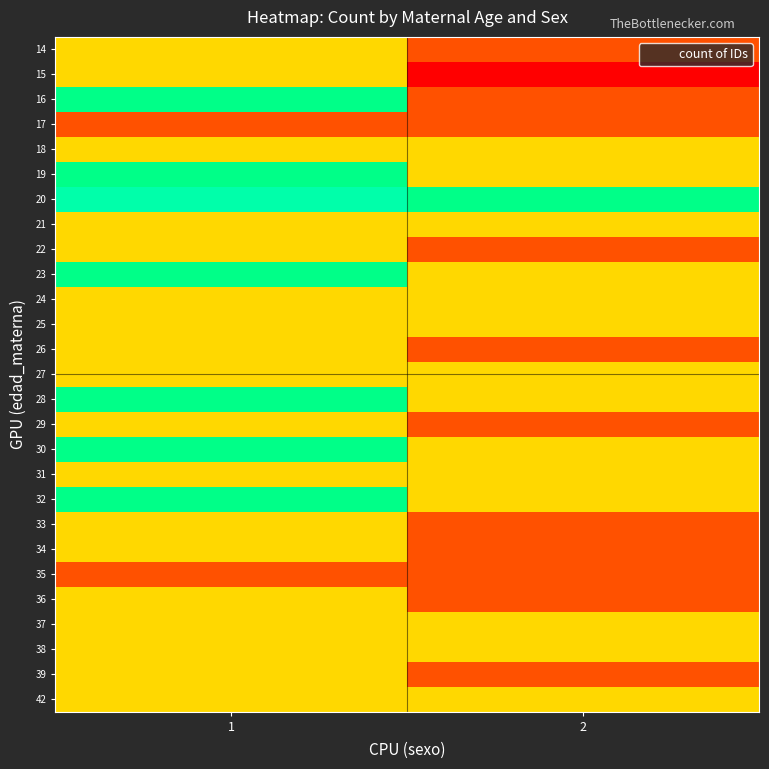

Rank the series by their maximum value, from highest to lowest.

20, 16, 19, 23, 28, 30, 32, 14, 15, 18, 21, 22, 24, 25, 26, 27, 29, 31, 33, 34, 36, 37, 38, 39, 42, 17, 35